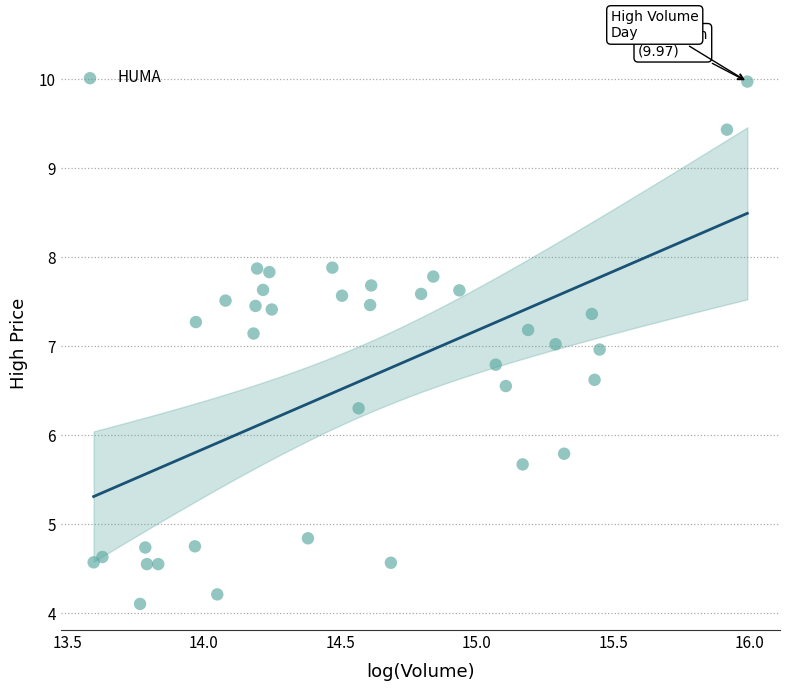

What is the range of X values (max minus min)?

2.4